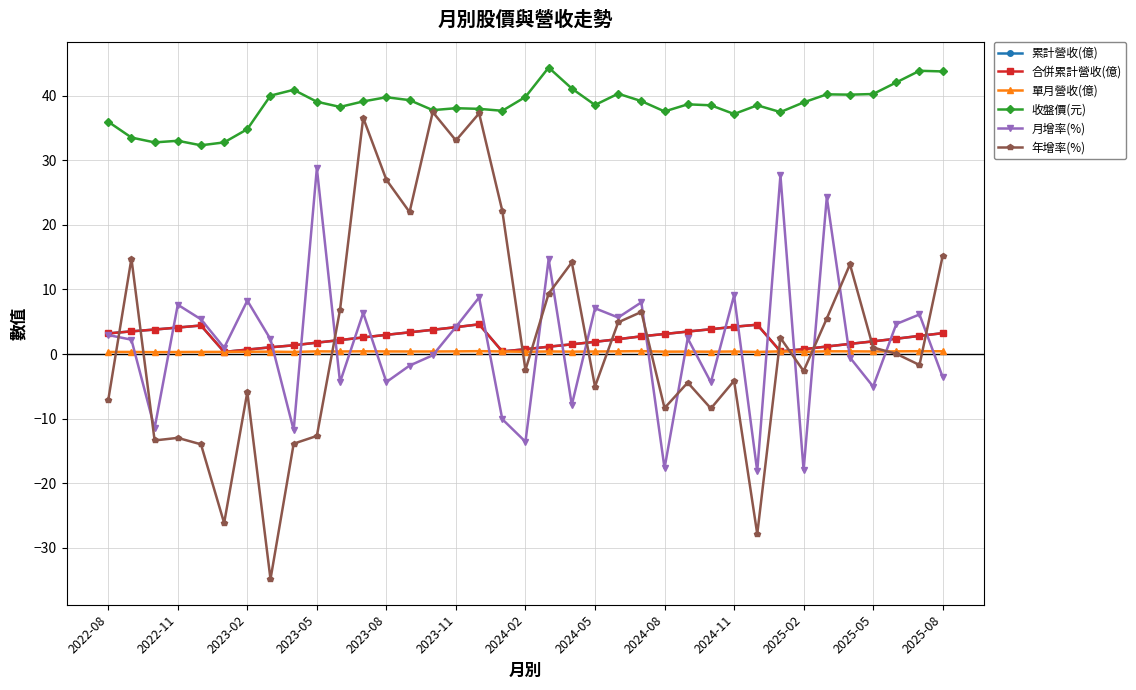

What is the value of the 單月營收(億) point at the 5th from the left?

0.3